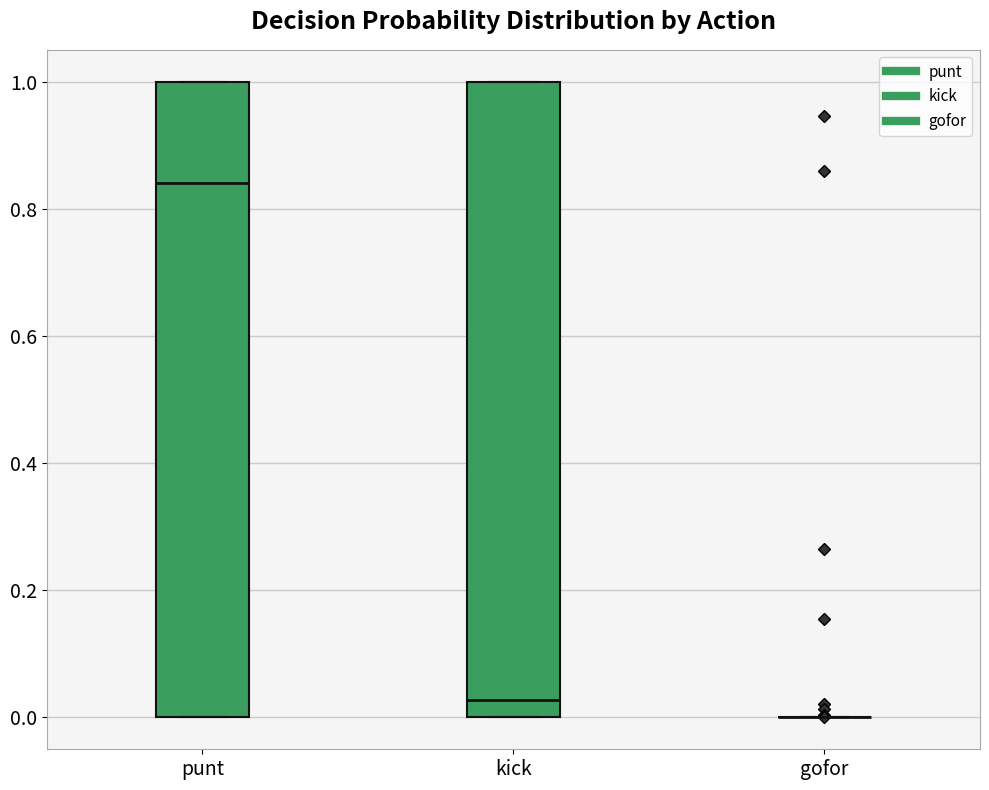

Where is the upper edge of the box for kick on the y-axis? The values are not printed on the chart, so give them approximately, as read against the axis.

1.00